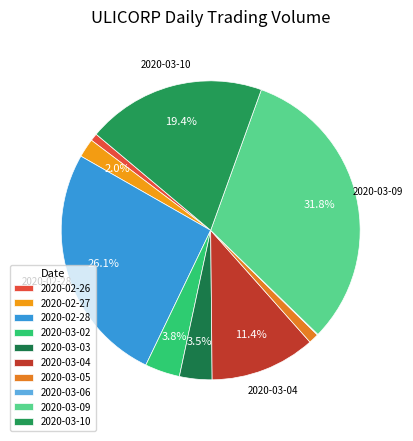

To the nearest percent, what is the difference between the largest and smallest slice percentages?

32%